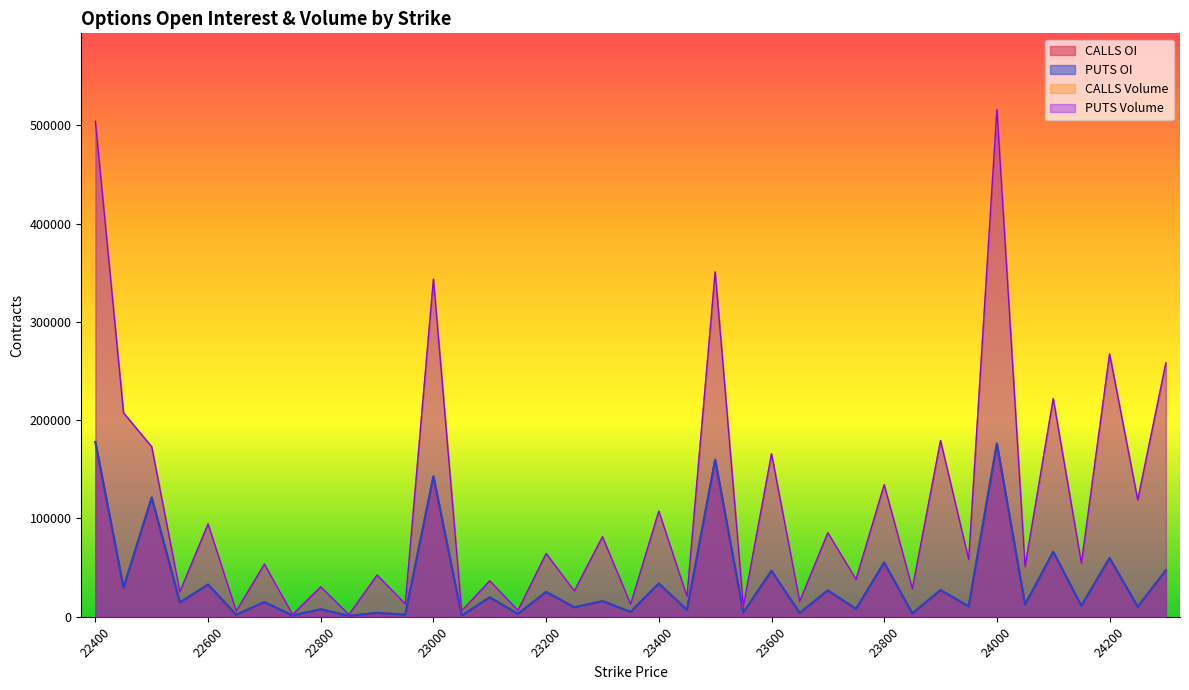

Reading left to right, list all the values displayed in this chart.

CALLS OI: 177815	29607	121265	14544	32776	2062	14924	1296	7681	929	3934	2184	142898	1232	19768	2867	25306	9635	15956	4969	33843	7000	159734	4384	46690	3892	26826	8017	55176	3357	27194	10578	176197	12456	66051	11200	59698	10166	47307
PUTS OI: 177815	29607	121265	14544	32776	2062	14924	1296	7681	929	3934	2184	142898	1232	19768	2867	25306	9635	15956	4969	33843	7000	159734	4384	46690	3892	26826	8017	55176	3357	27194	10578	176197	12456	66051	11200	59698	10166	47307
CALLS Volume: 503849	207411	172934	25499	94372	5751	53552	2218	30421	2230	42415	13103	343328	6019	36549	6496	64312	26248	81393	12775	107413	20660	350856	10331	165694	15661	85455	38046	134261	28653	179166	58262	516040	50953	221910	54477	267333	118841	258227
PUTS Volume: 503849	207411	172934	25499	94372	5751	53552	2218	30421	2230	42415	13103	343328	6019	36549	6496	64312	26248	81393	12775	107413	20660	350856	10331	165694	15661	85455	38046	134261	28653	179166	58262	516040	50953	221910	54477	267333	118841	258227